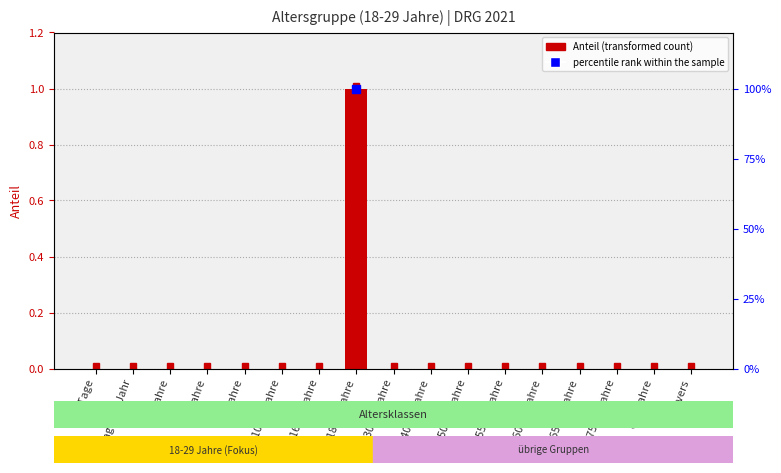

At which label is the value closest to 0?

< 28 Tage